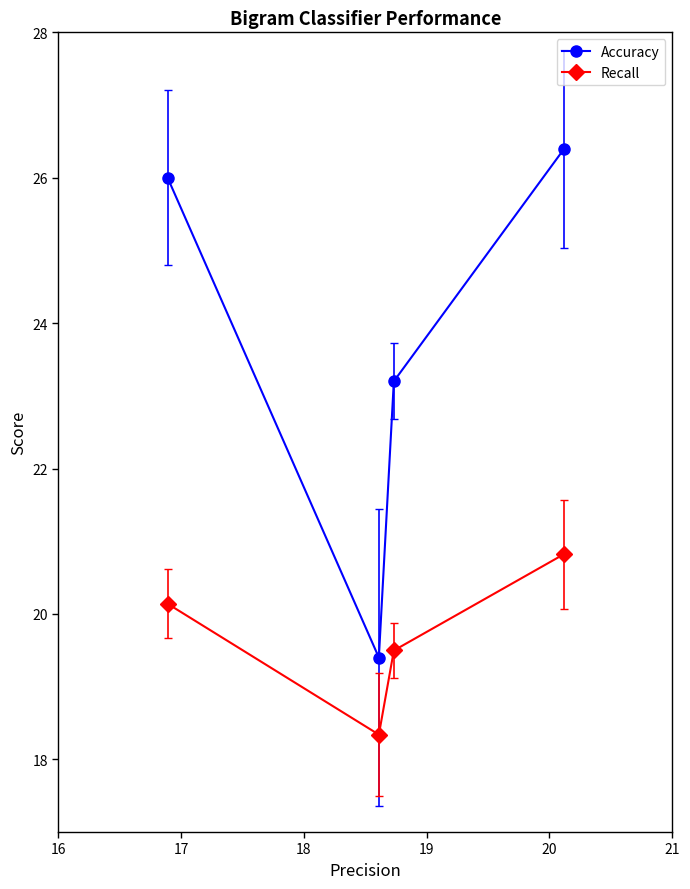

Rank the series by their maximum value, from highest to lowest.

Accuracy, Recall